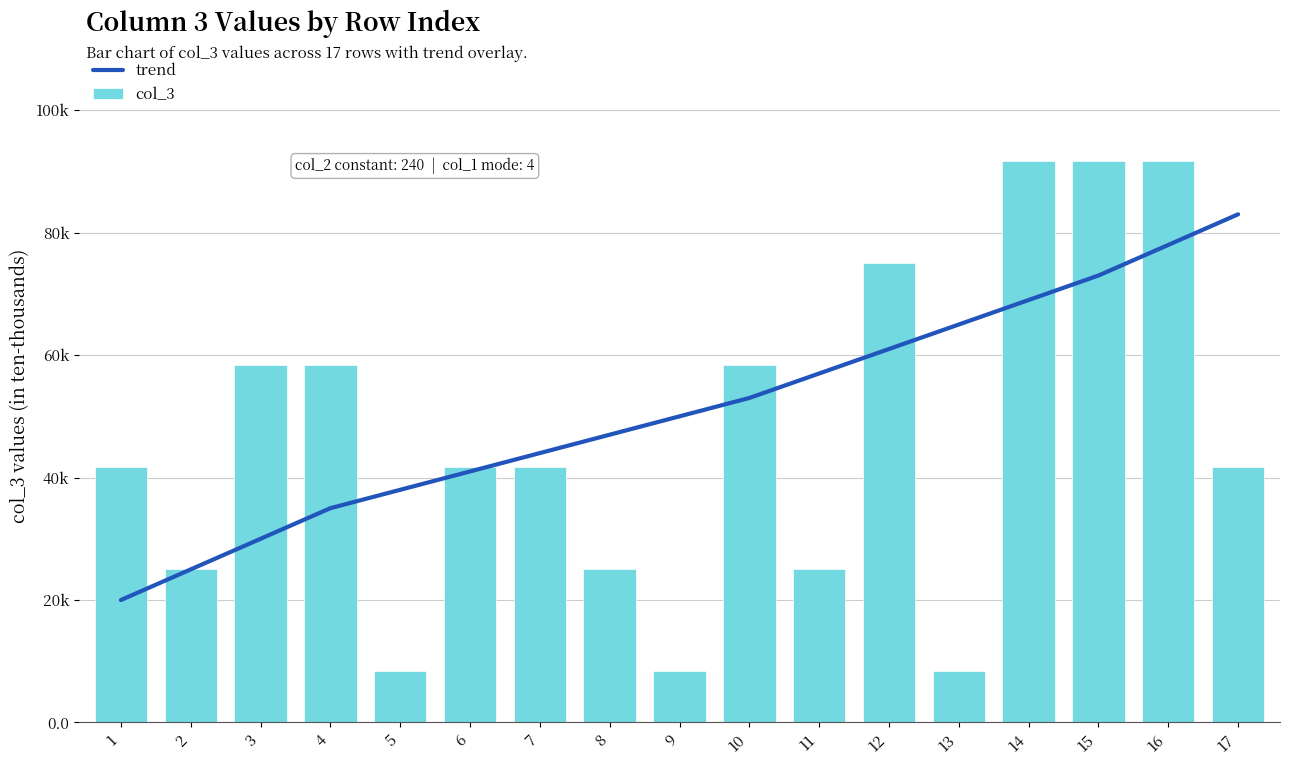

At how many categories does at least one series exceed 69027?

5